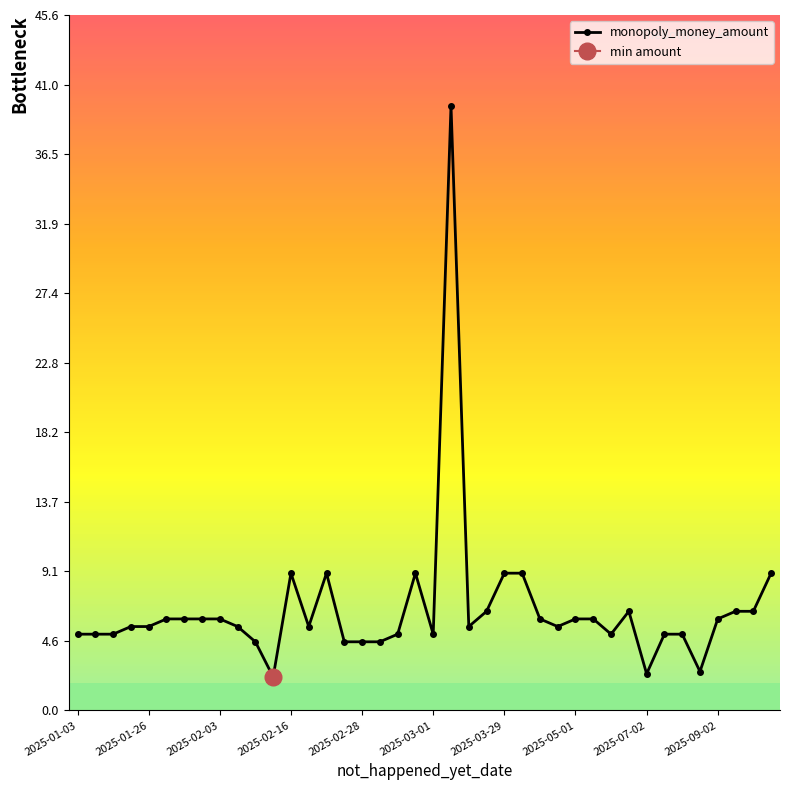

How many values are below 5?

7